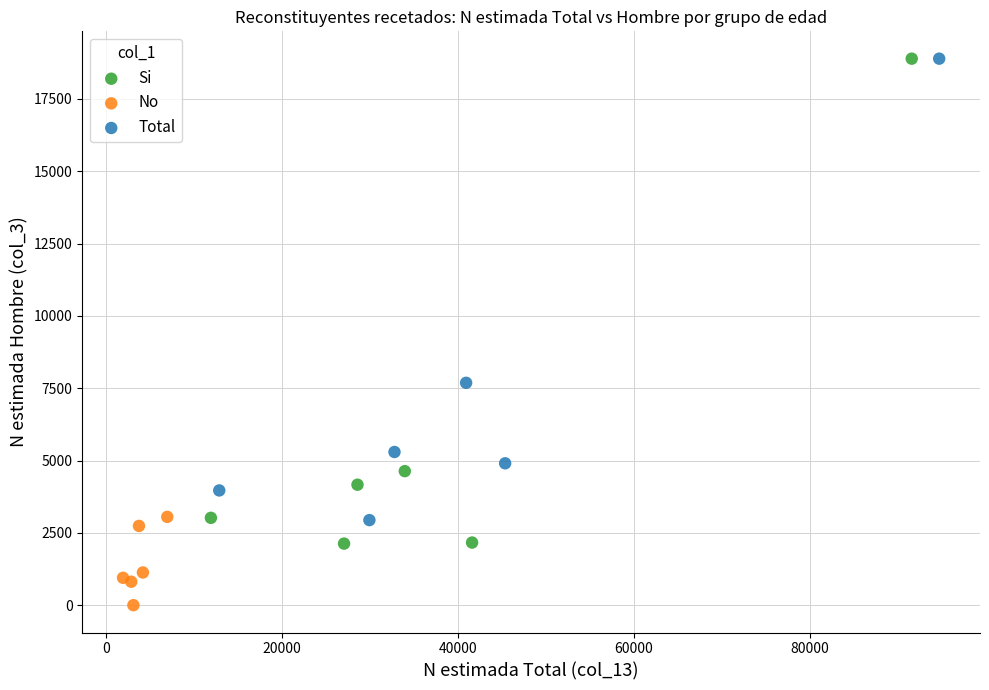

Which series has the widest spread of Y values?

Si